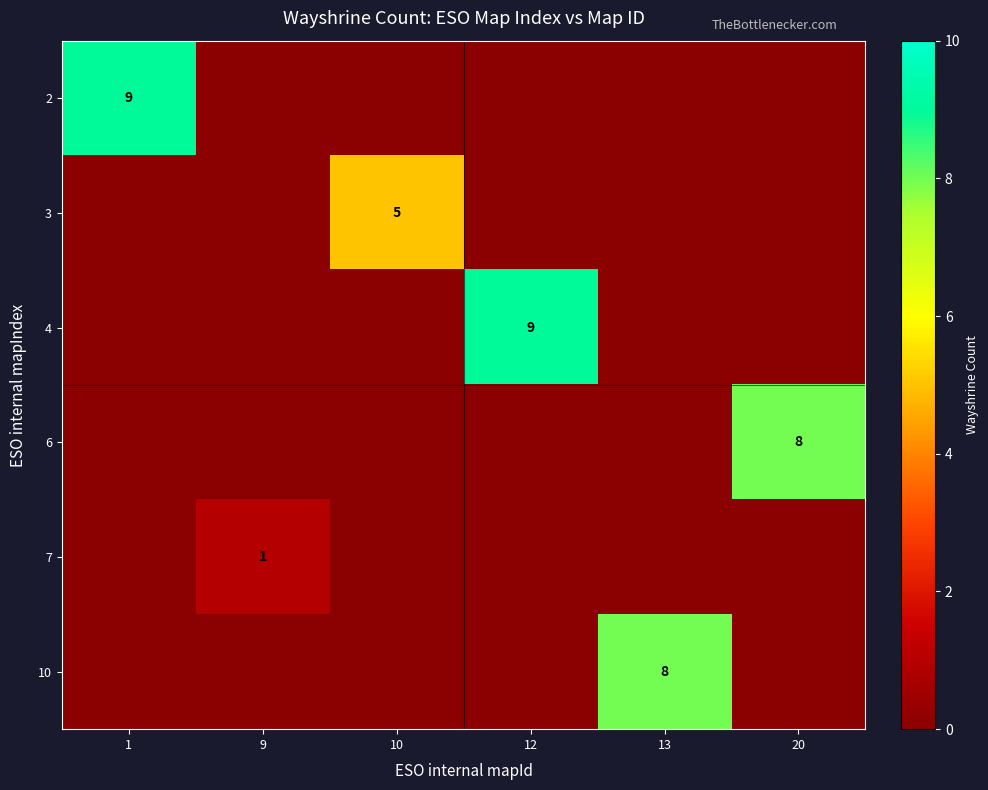

The 6 series shows 11 at 20. True or false?

False